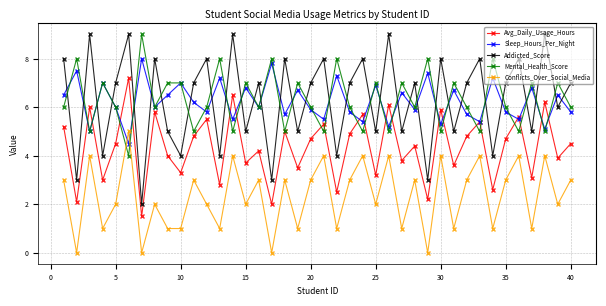

In Sleep_Hours_Per_Night, how many points are lower than both neighbors (excluding endpoints)?

15